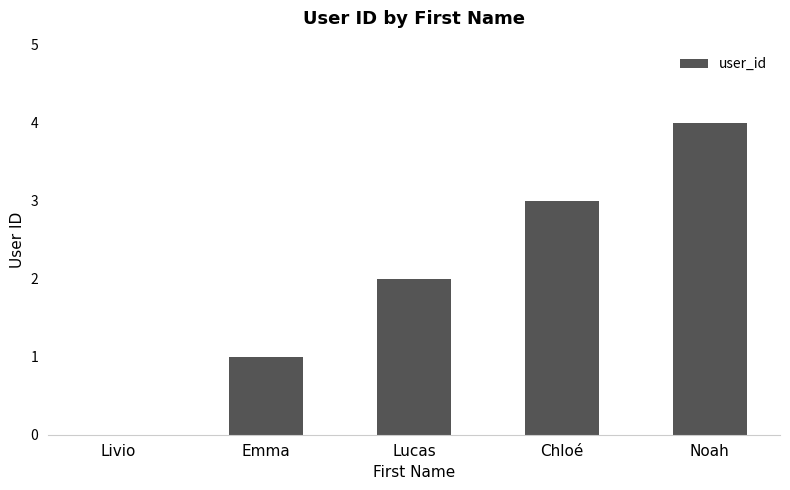

The value at Chloé is 3. True or false?

True